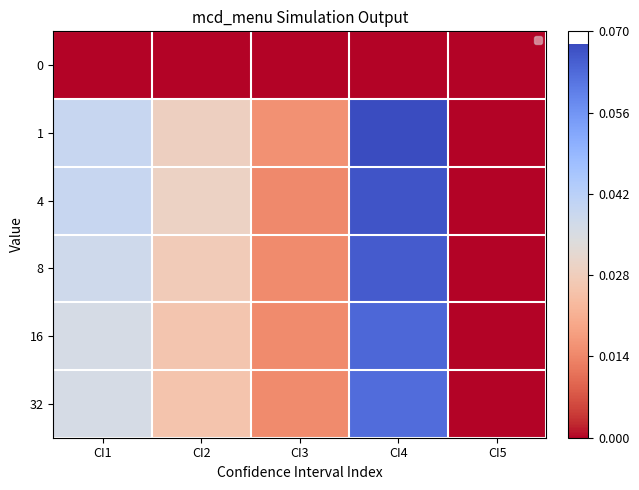

What is the difference between the 16 values at CI4 and CI5?

0.1